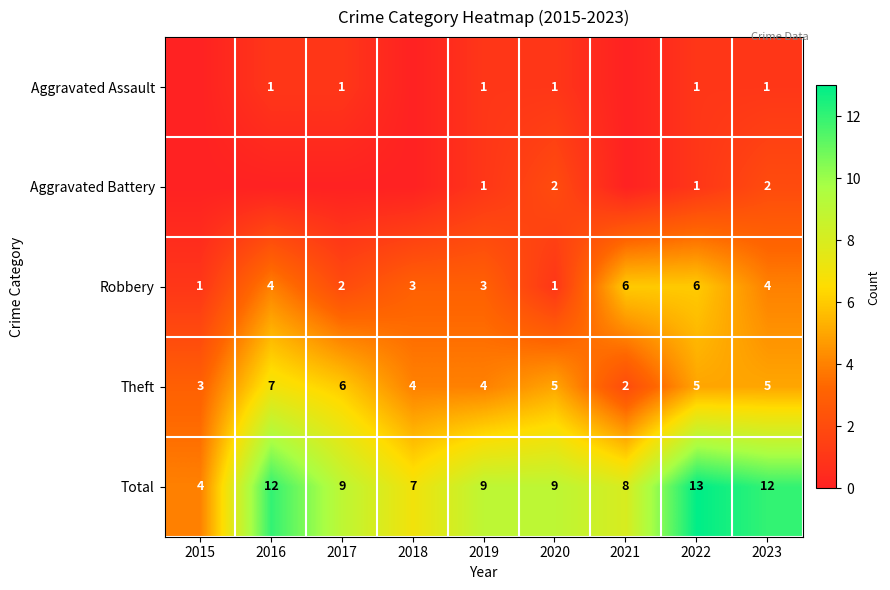

Where is Total nearest to the value 8?

2021